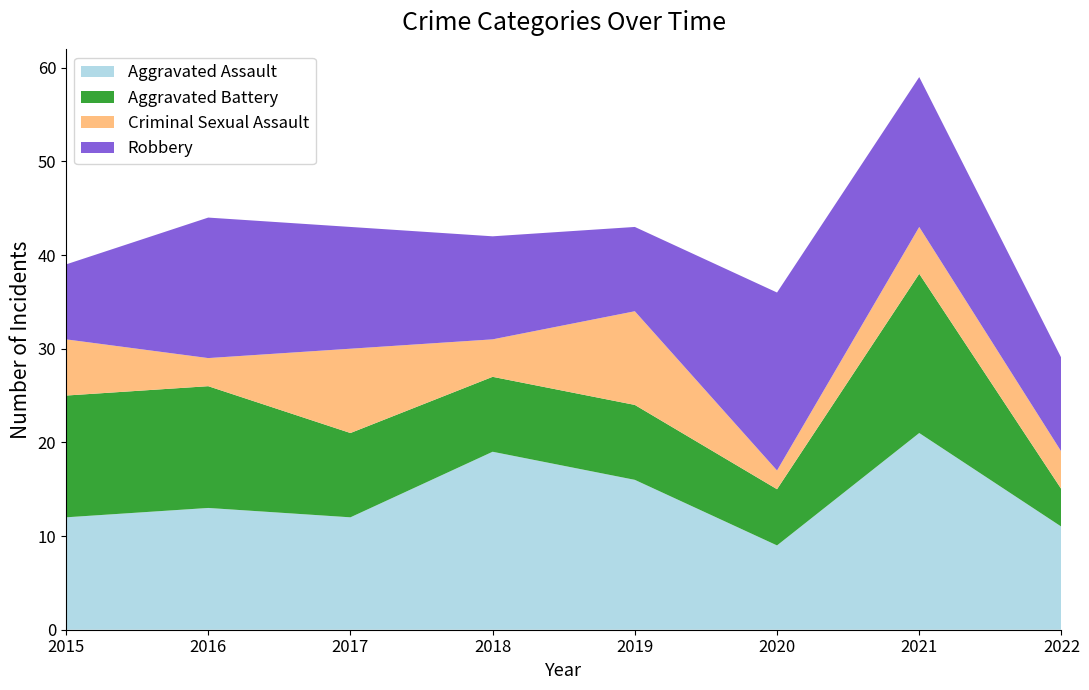

Reading right to left, extract all data points from this chart.

Aggravated Assault: 2022=11	2021=21	2020=9	2019=16	2018=19	2017=12	2016=13	2015=12
Aggravated Battery: 2022=4	2021=17	2020=6	2019=8	2018=8	2017=9	2016=13	2015=13
Criminal Sexual Assault: 2022=4	2021=5	2020=2	2019=10	2018=4	2017=9	2016=3	2015=6
Robbery: 2022=10	2021=16	2020=19	2019=9	2018=11	2017=13	2016=15	2015=8